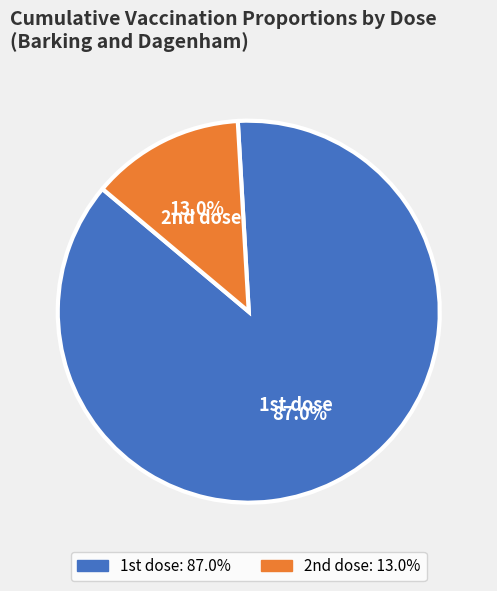

Which category accounts for the majority?

1st dose